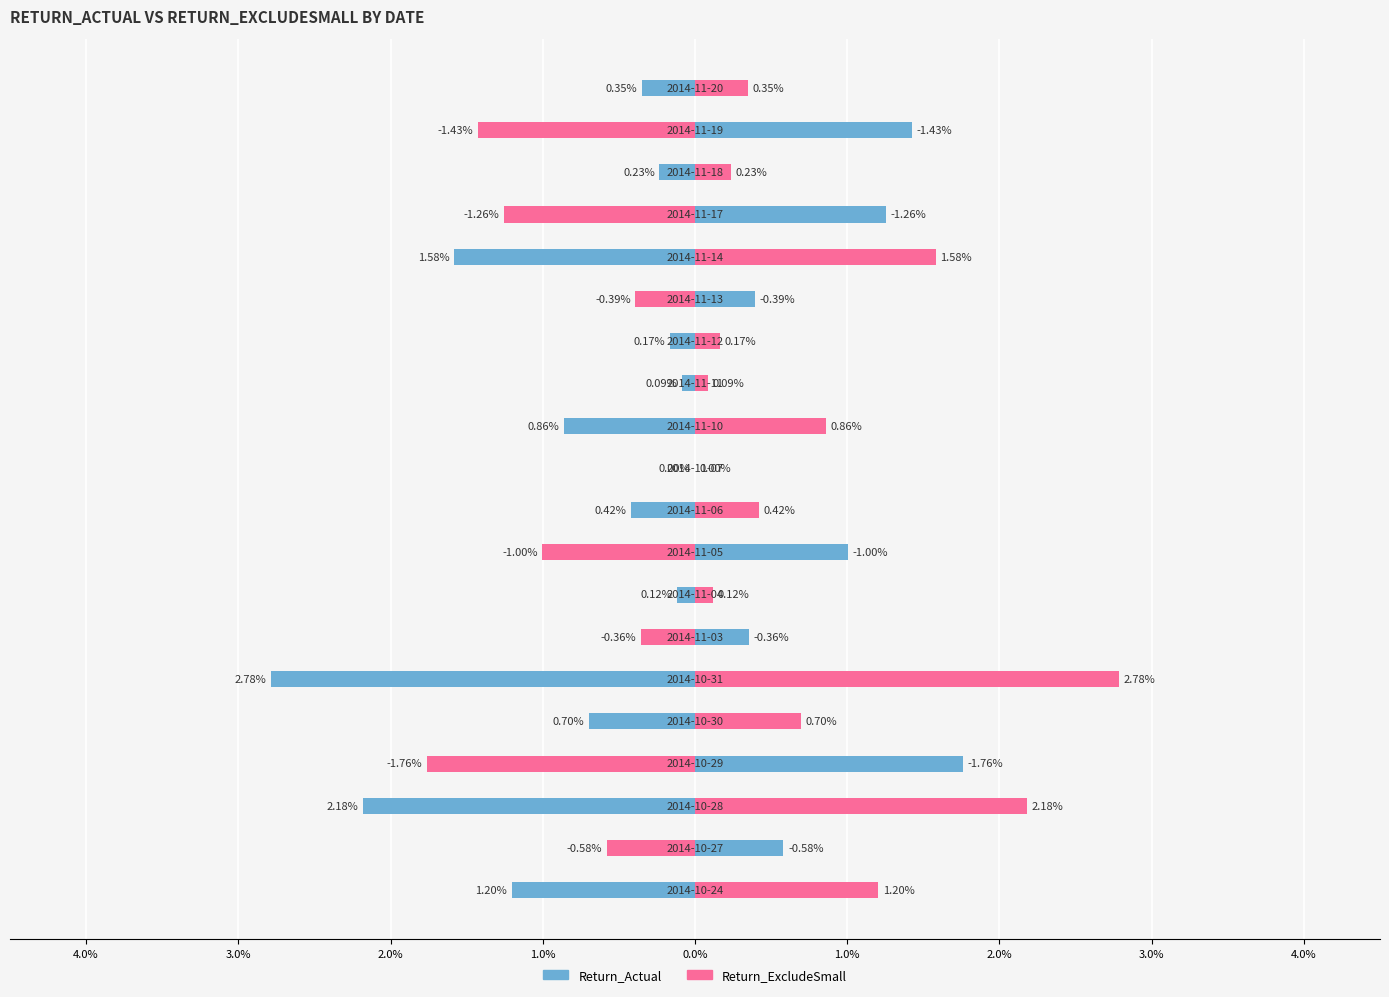

Which series has the widest spread of values?

Return_Actual